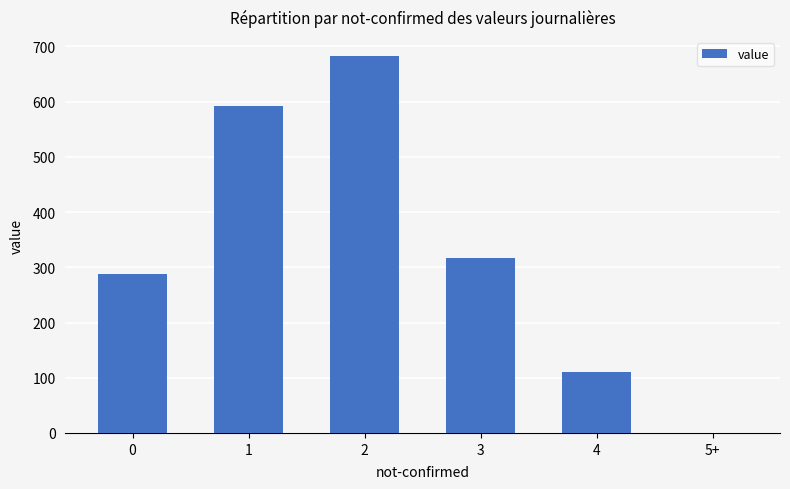

Which category has the highest value across all series?

2